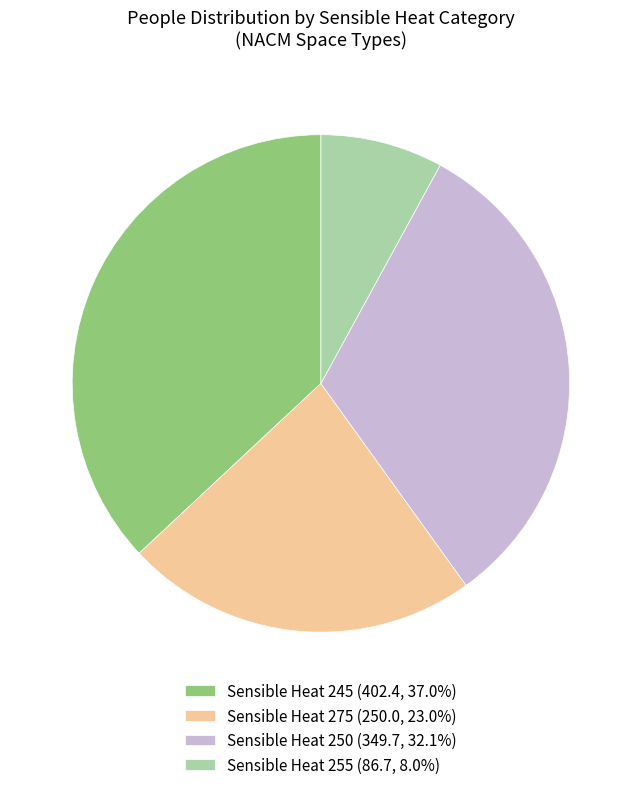

Is there any slice that represents more than half of the pie?

No